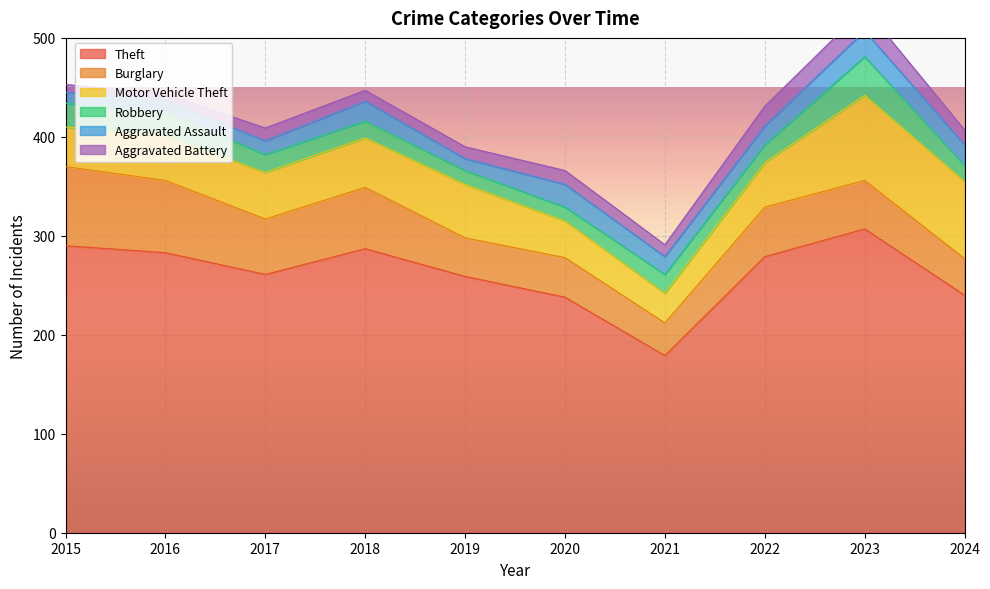

Reading right to left, list all the values displayed in this chart.

Theft: 2024=240	2023=307	2022=279	2021=179	2020=238	2019=259	2018=287	2017=261	2016=283	2015=290
Burglary: 2024=37	2023=49	2022=50	2021=33	2020=40	2019=39	2018=62	2017=56	2016=73	2015=80
Motor Vehicle Theft: 2024=78	2023=86	2022=45	2021=30	2020=37	2019=54	2018=50	2017=47	2016=45	2015=40
Robbery: 2024=16	2023=39	2022=18	2021=19	2020=14	2019=14	2018=17	2017=18	2016=24	2015=24
Aggravated Assault: 2024=21	2023=26	2022=19	2021=18	2020=23	2019=12	2018=20	2017=14	2016=12	2015=11
Aggravated Battery: 2024=15	2023=23	2022=20	2021=12	2020=14	2019=12	2018=11	2017=13	2016=6	2015=8